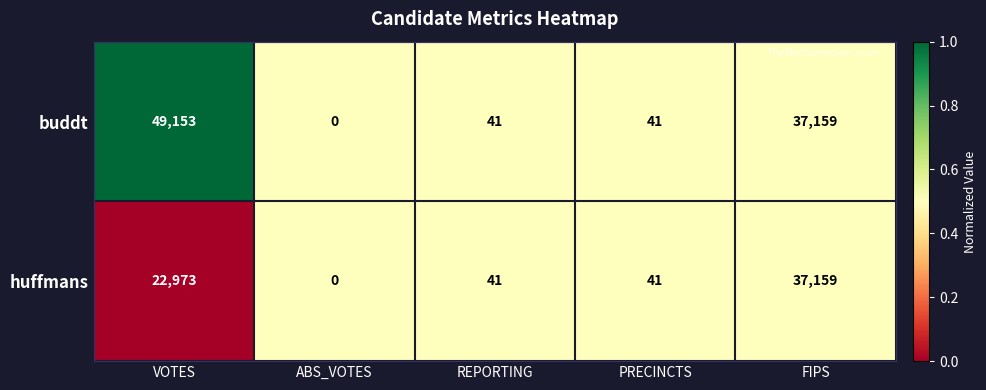

Reading left to right, what are all the values shown in this chart?

buddt: 49153	0	41	41	37159
huffmans: 22973	0	41	41	37159